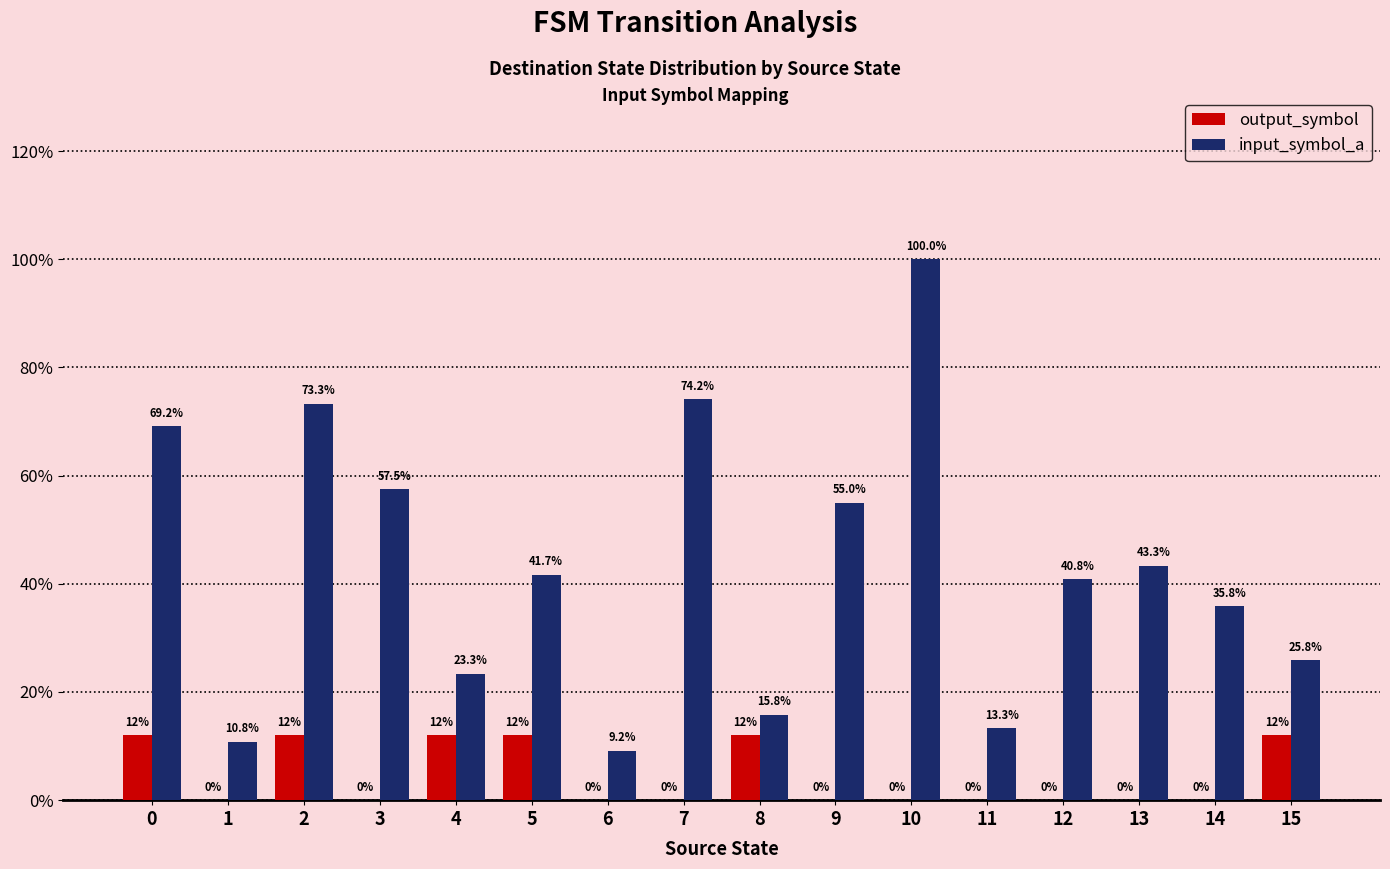

Reading right to left, transcribe all the data shown in this chart.

output_symbol: 12.0	0.0	0.0	0.0	0.0	0.0	0.0	12.0	0.0	0.0	12.0	12.0	0.0	12.0	0.0	12.0
input_symbol_a: 25.8	35.8	43.3	40.8	13.3	100.0	55.0	15.8	74.2	9.2	41.7	23.3	57.5	73.3	10.8	69.2